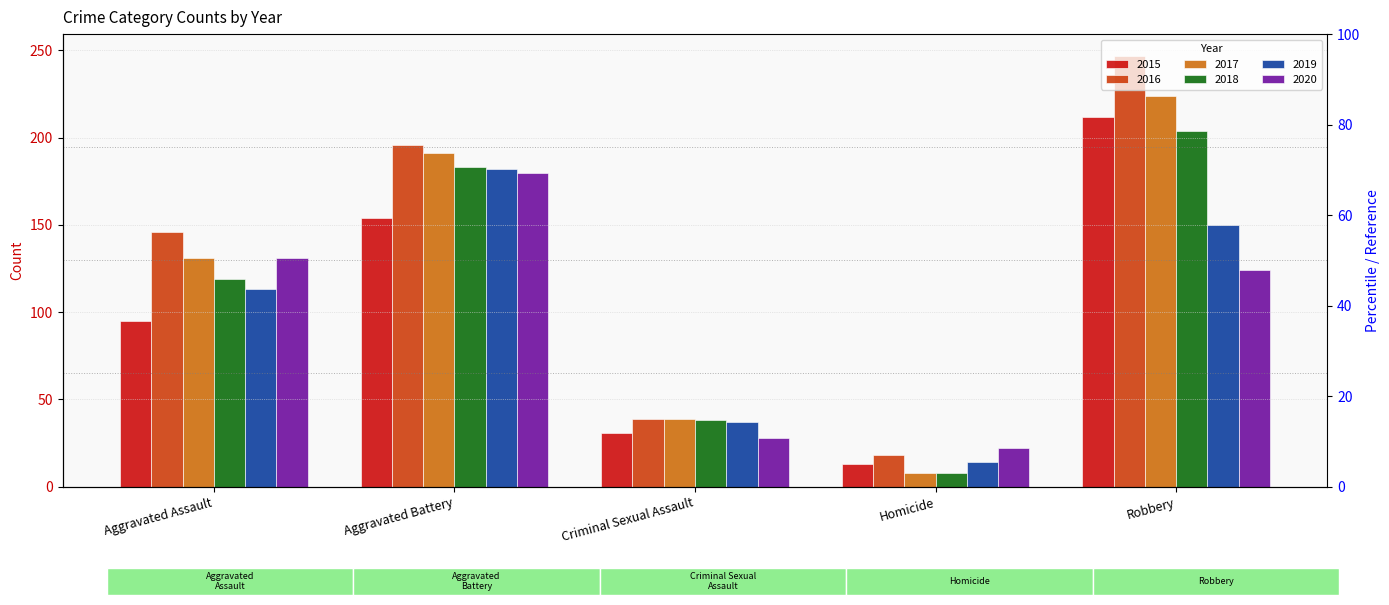

Which label corresponds to the largest value in the chart?

Robbery